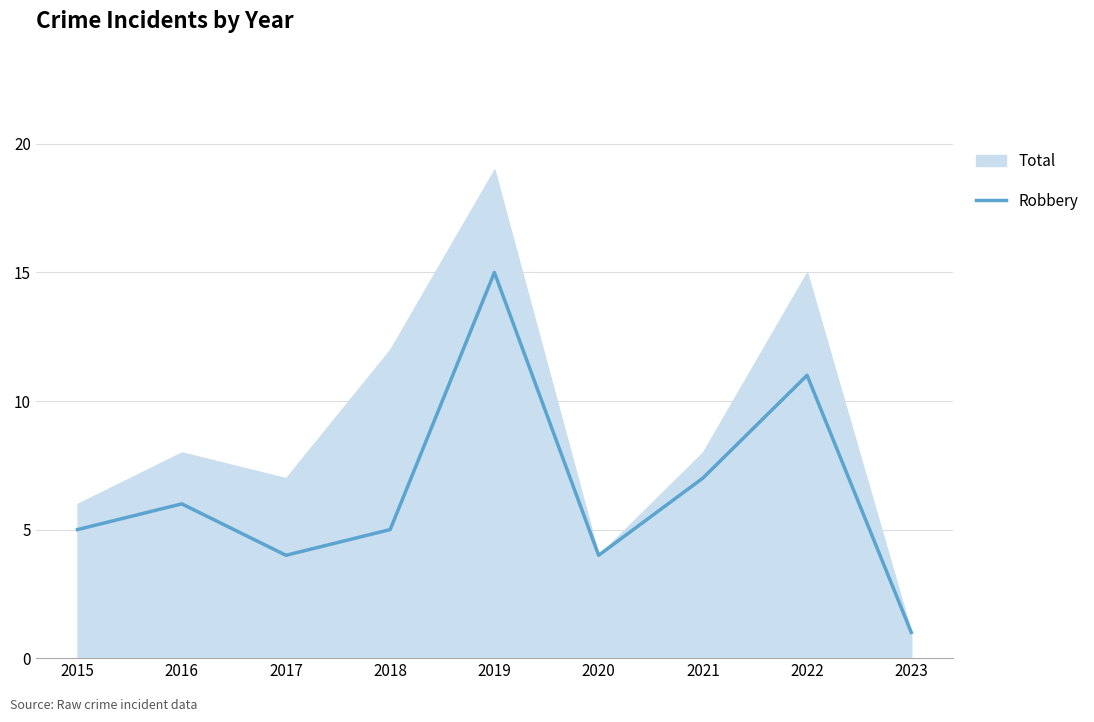

Where does the data first go above 5?

2016